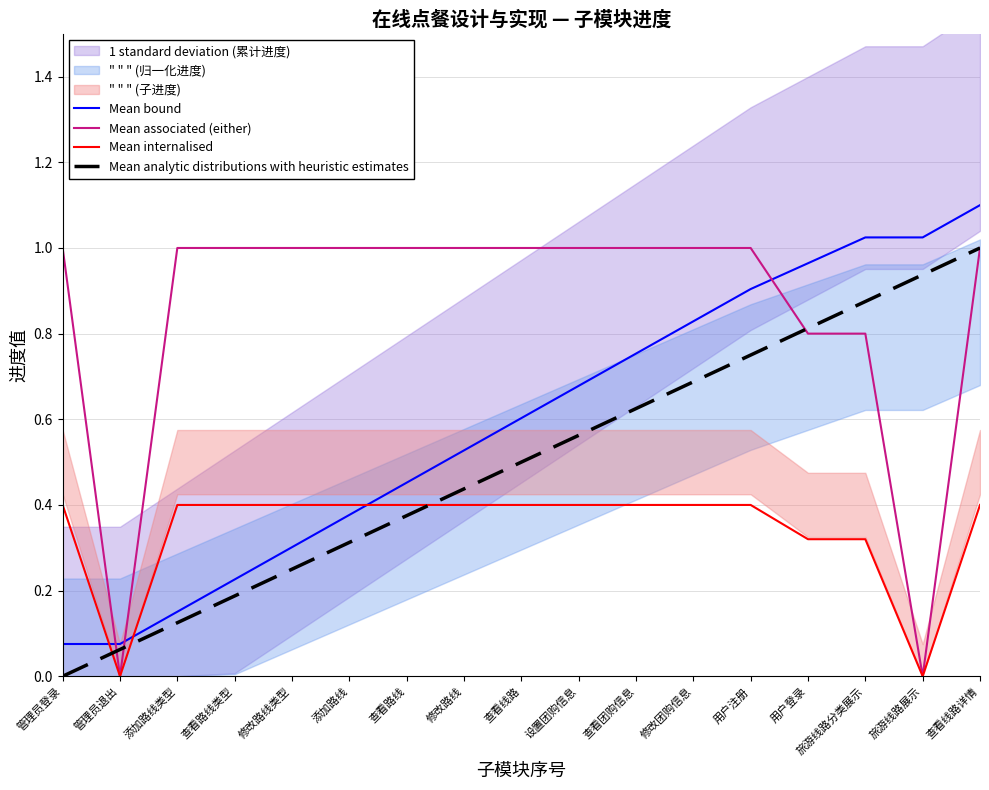

What are all the series names shown in the legend?

Mean bound, Mean associated (either), Mean internalised, Mean analytic distributions with heuristic estimates